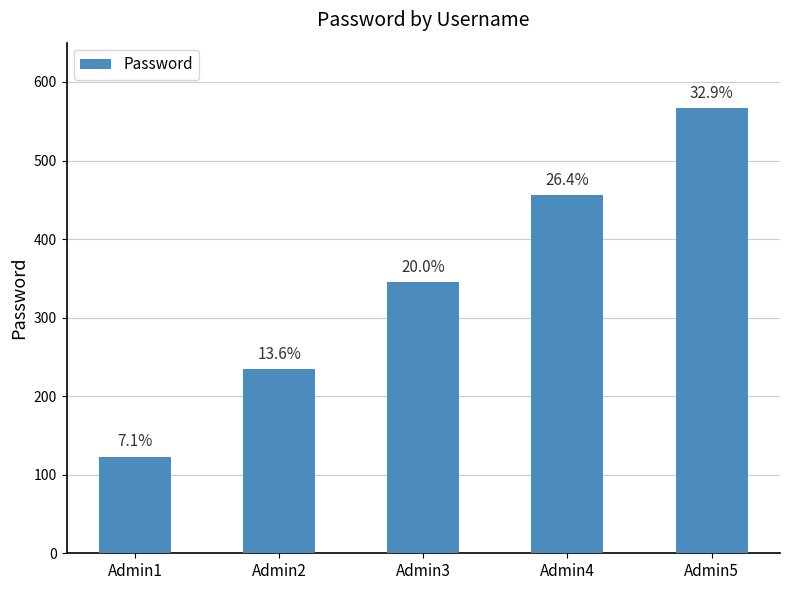

Are the bars horizontal?

No